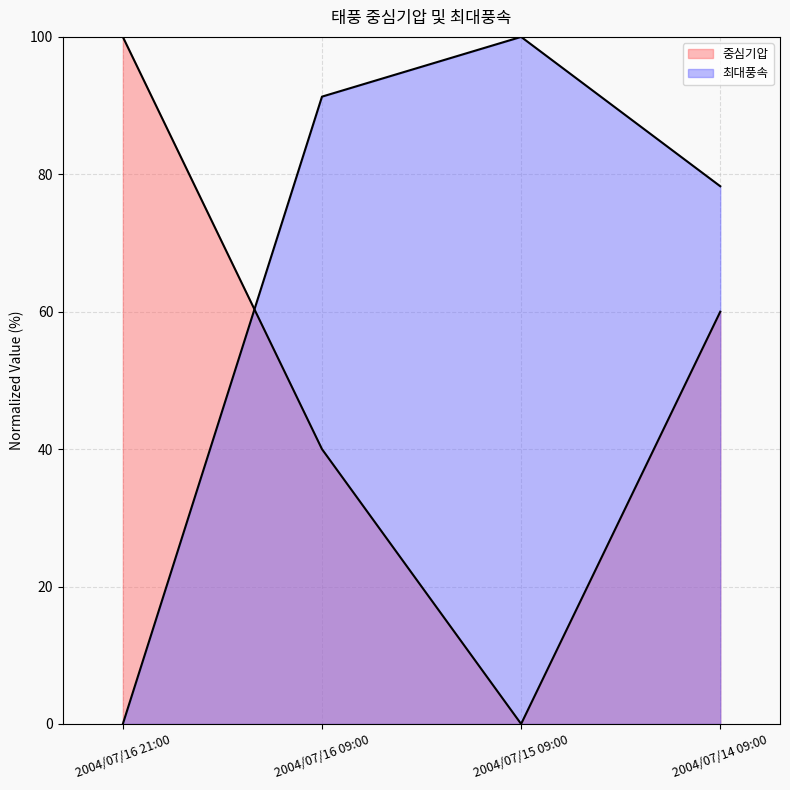

What is the label of the 4th point from the left?

2004/07/14 09:00